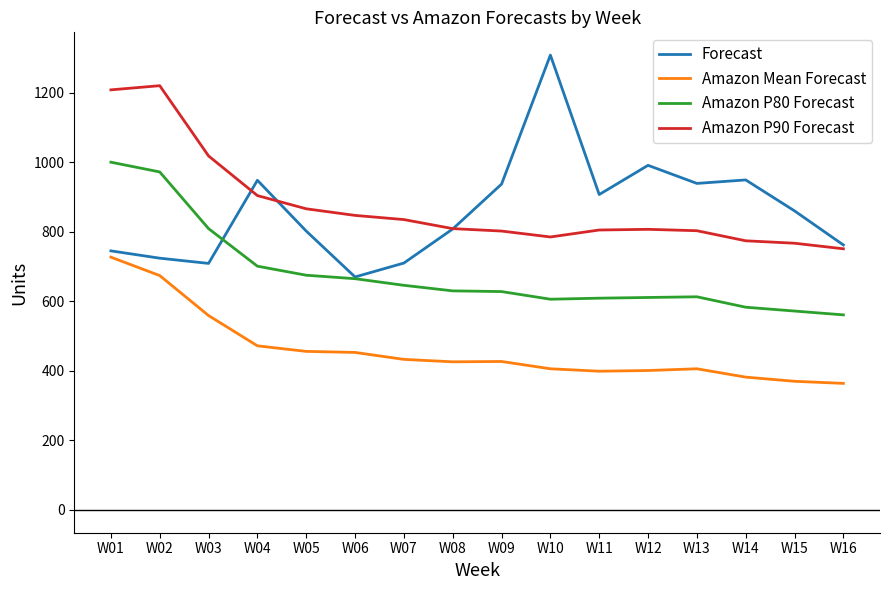

Rank the series at W05 from highest to lowest value.

Amazon P90 Forecast, Forecast, Amazon P80 Forecast, Amazon Mean Forecast